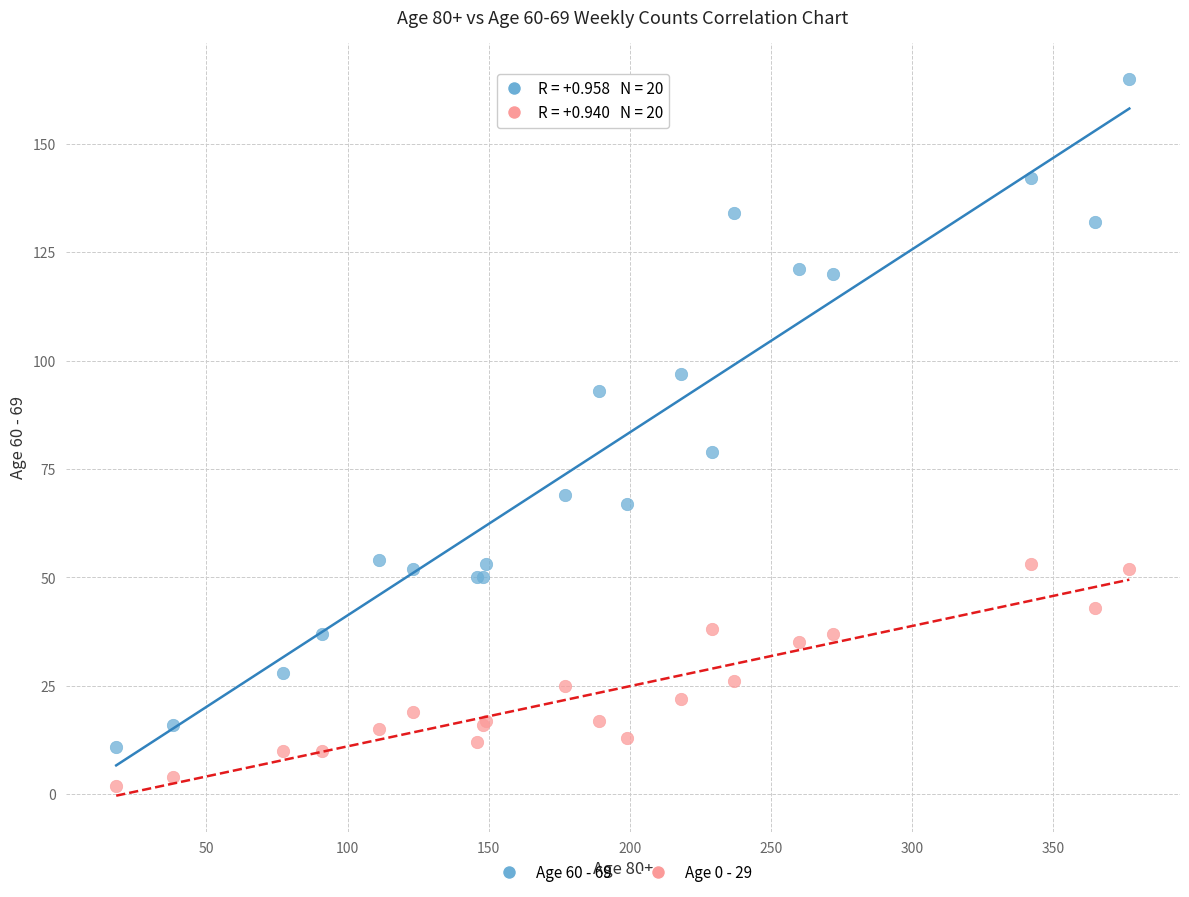

Which series reaches the maximum Y coordinate?

Age 60 - 69